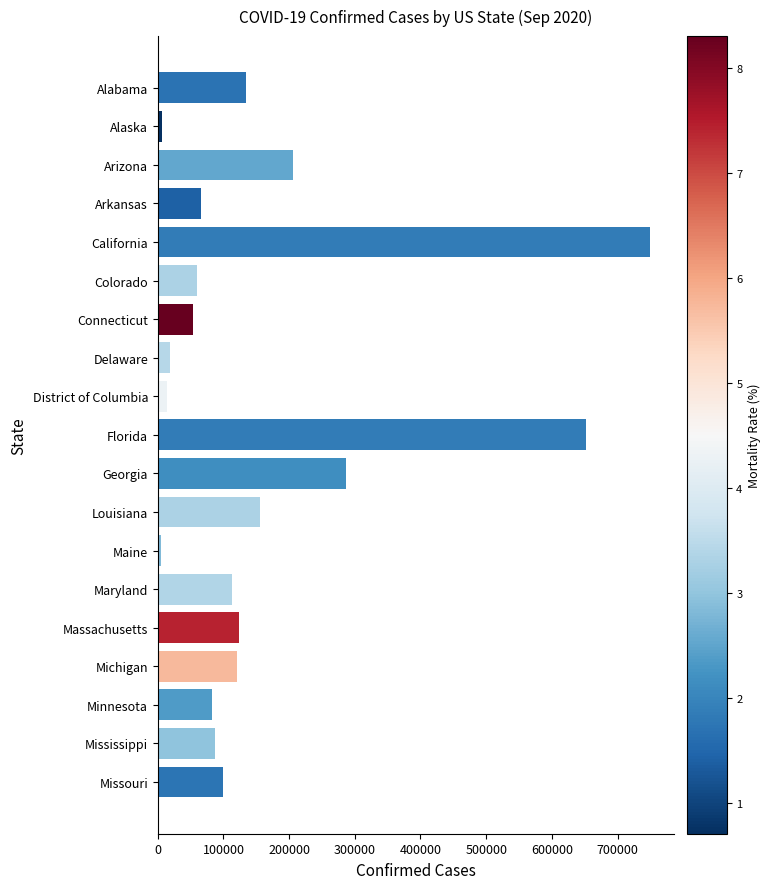

The value at Georgia is 77983. True or false?

False